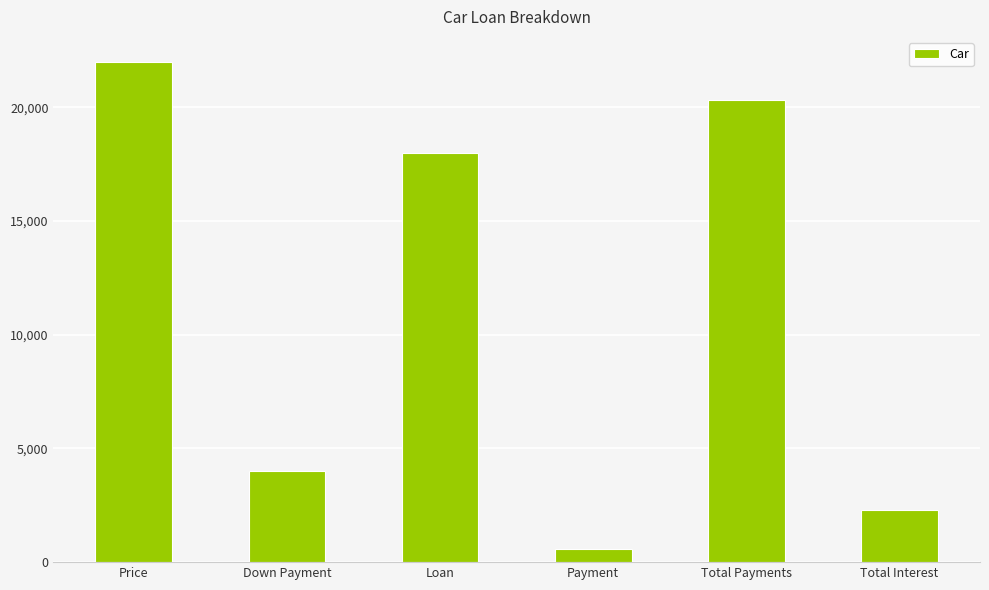

List the labels in order of value, largest first.

Price, Total Payments, Loan, Down Payment, Total Interest, Payment